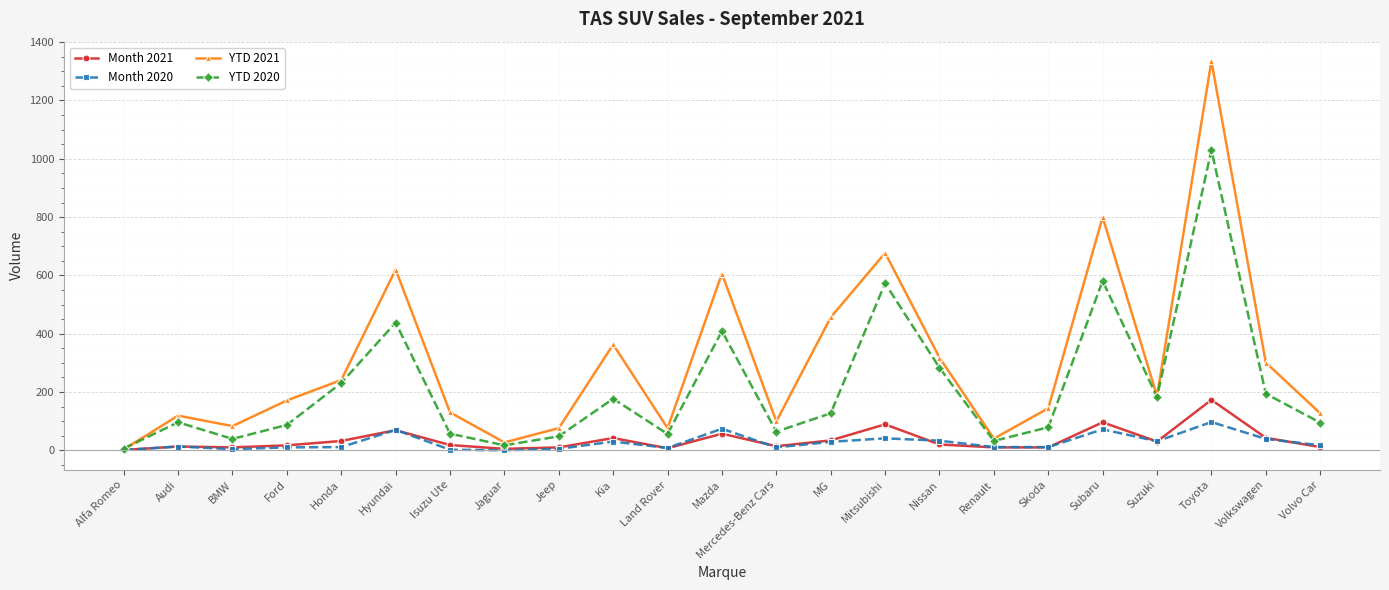

Which series has the widest spread of values?

YTD 2021